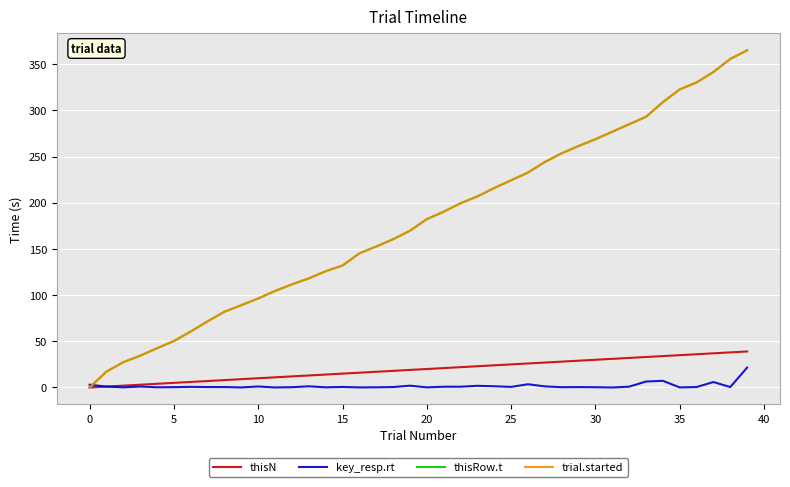

What is the average value of the thisN series?

19.5